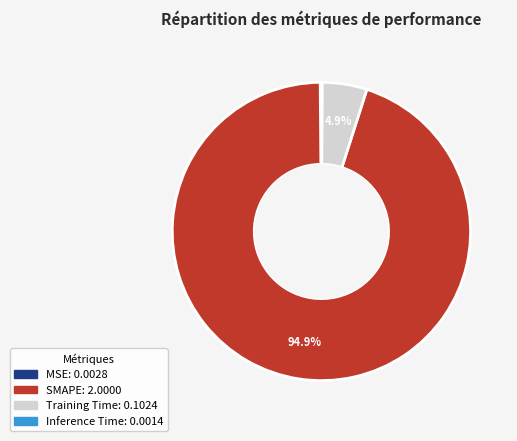

True or false: Training Time accounts for 5% of the total.

True